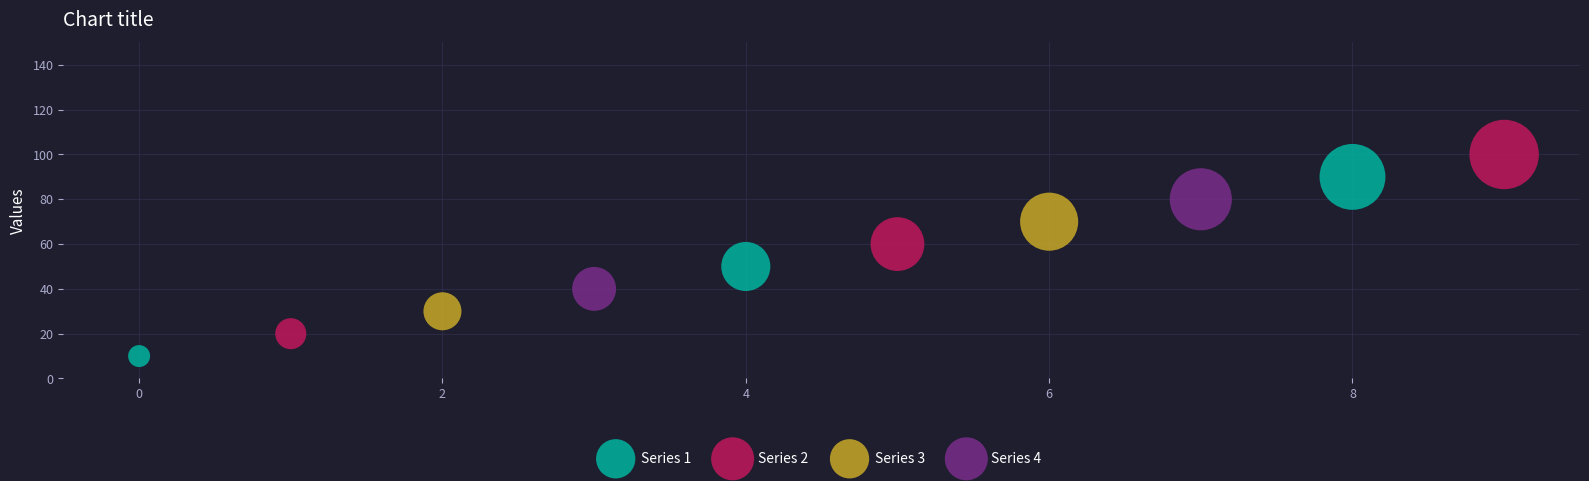

Which series contains the lowest Y value?

Series 1